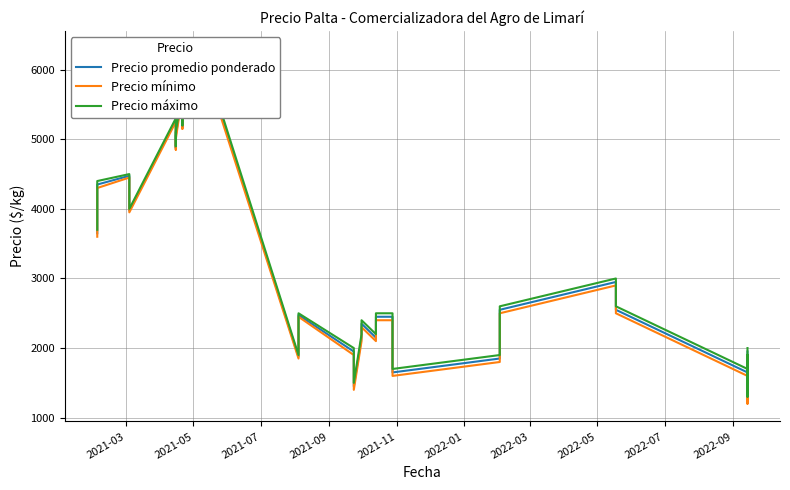

Rank the series by their maximum value, from highest to lowest.

Precio máximo, Precio promedio ponderado, Precio mínimo